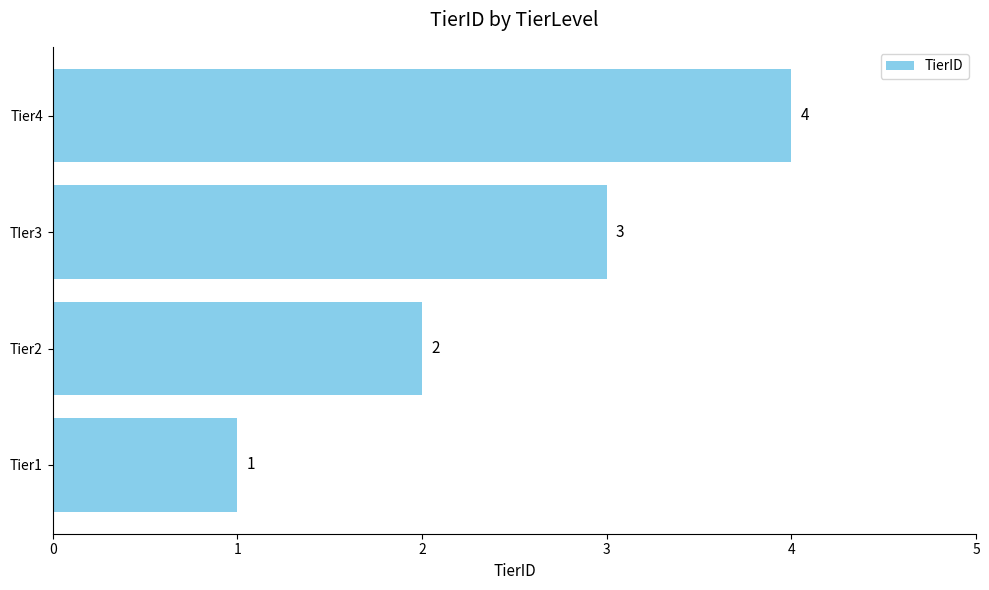

Count the values in the range 2 to 4.

3